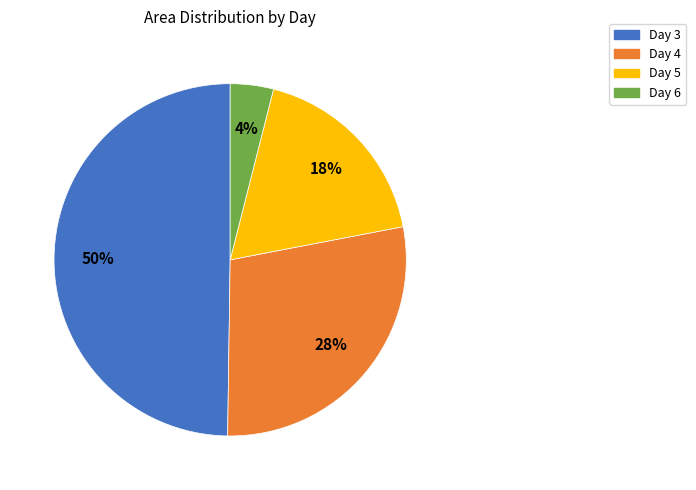

To the nearest percent, what is the average slice percentage?

25%